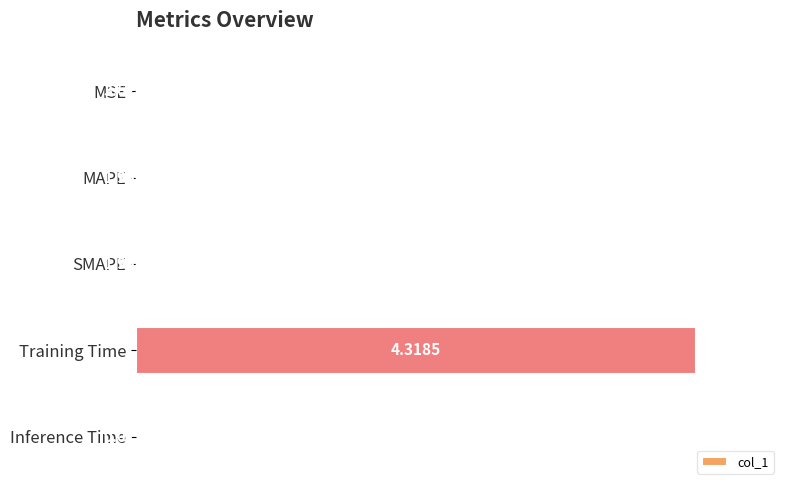

Which category has the highest value across all series?

Training Time